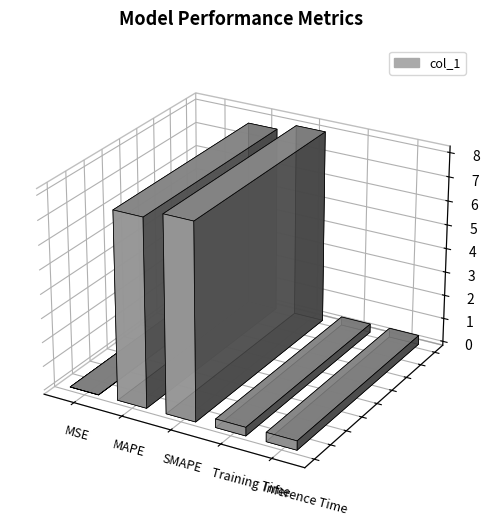

How many bars are there in total?

5